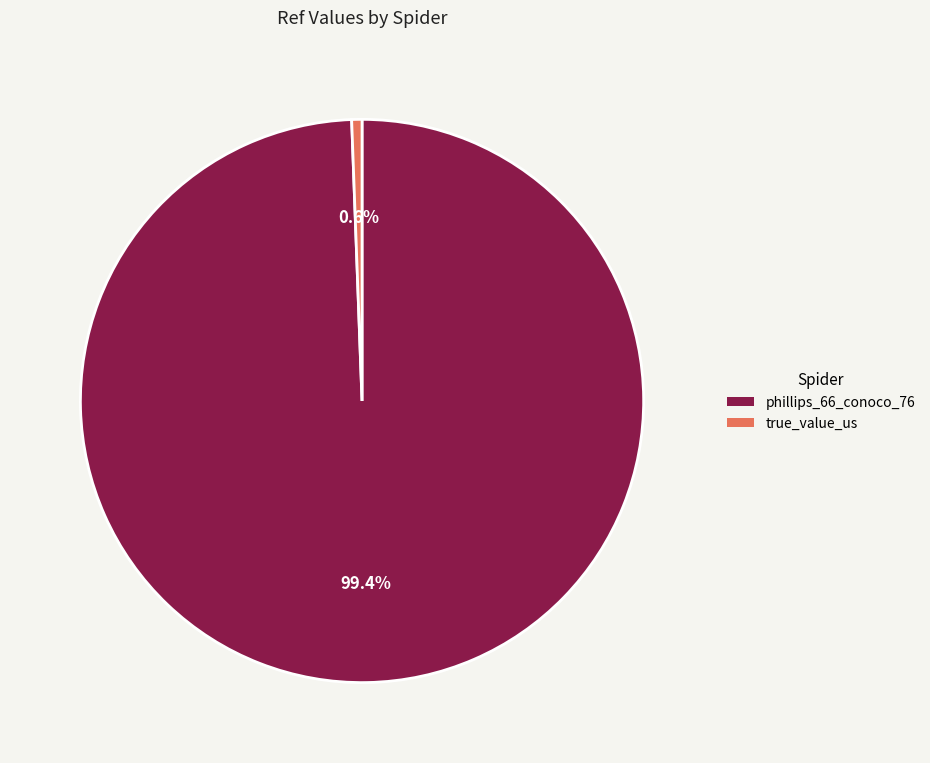

To the nearest percent, what percentage of the pie is true_value_us?

1%